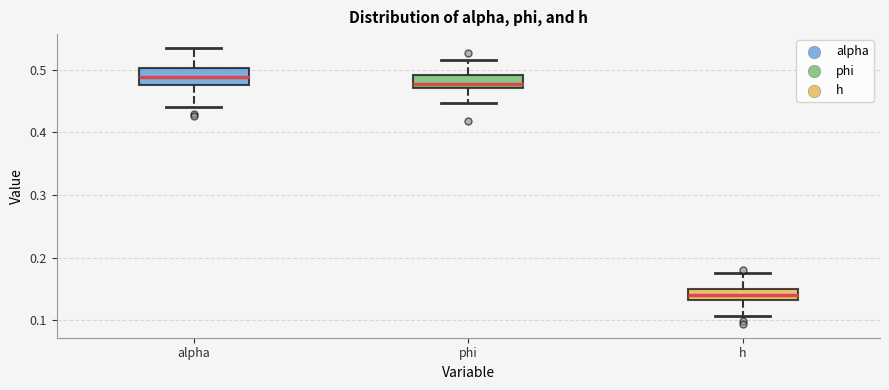

Reading left to right, transcribe this box plot: for each box, give where its median line is, the range the box spans, and where its two whiskers end, as read against the y-axis. The values are not printed on the chart, so give them approximately, as read against the axis.

alpha: median 0.49, box 0.48 to 0.50, whiskers 0.44 to 0.54
phi: median 0.48, box 0.47 to 0.49, whiskers 0.45 to 0.52
h: median 0.14, box 0.13 to 0.15, whiskers 0.11 to 0.18